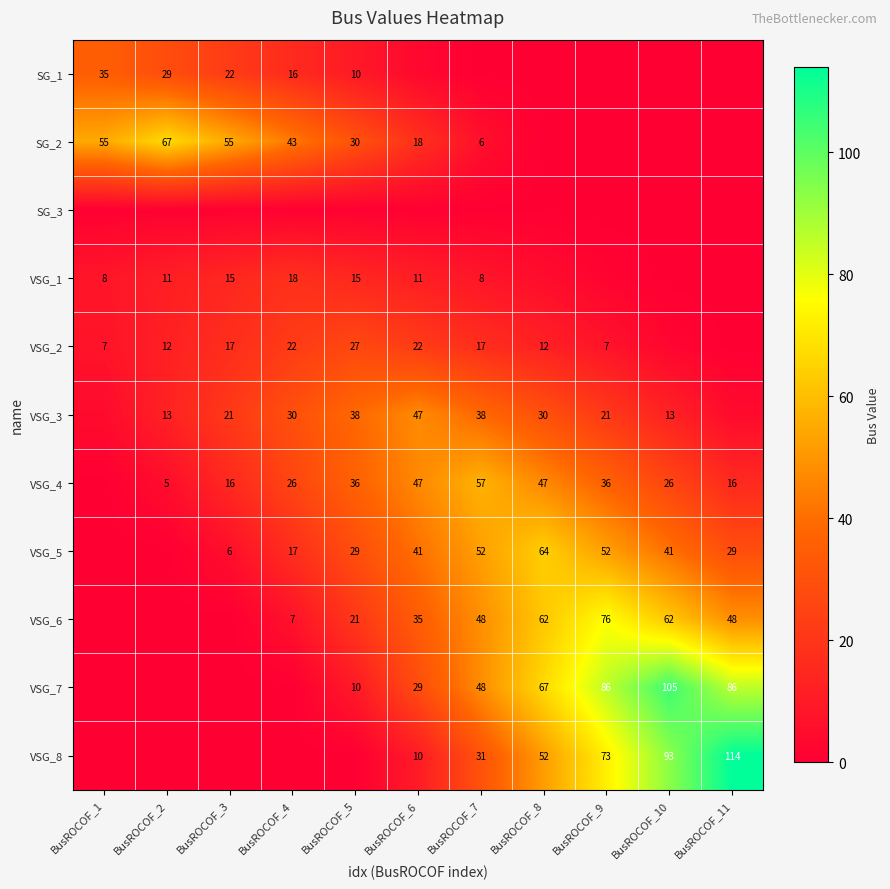

Is the value of VSG_7 at BusROCOF_8 greater than the value of VSG_6 at BusROCOF_9?

No